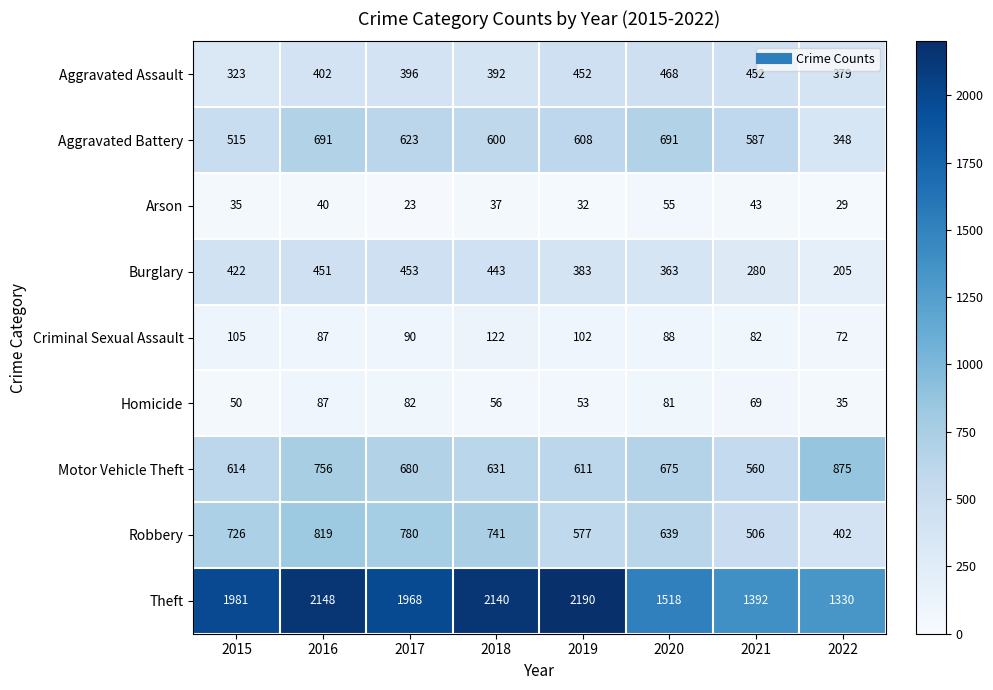

Between 2017 and 2018, which series saw the biggest shift?

Theft